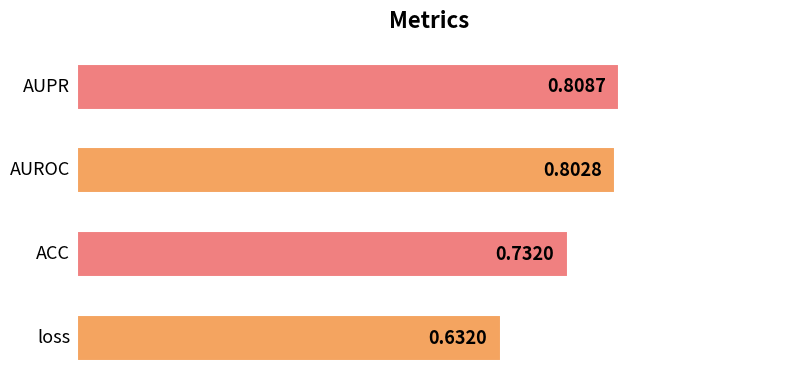

What is the sum of all values?

3.0